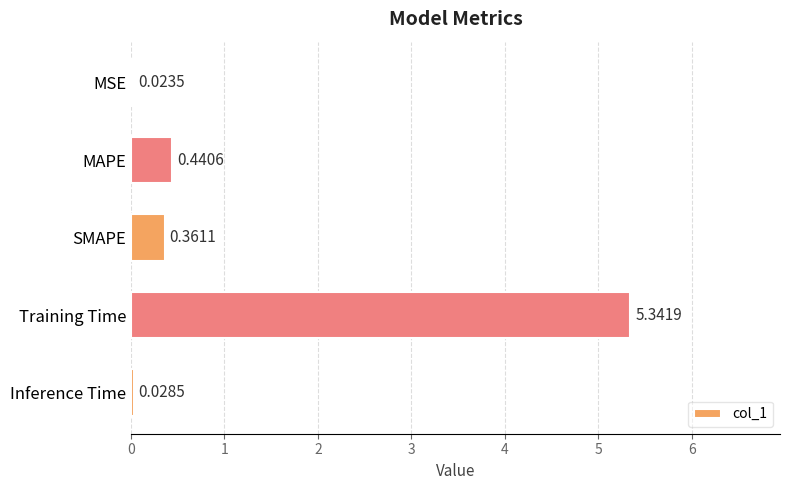

What is the sum of all values?

6.2